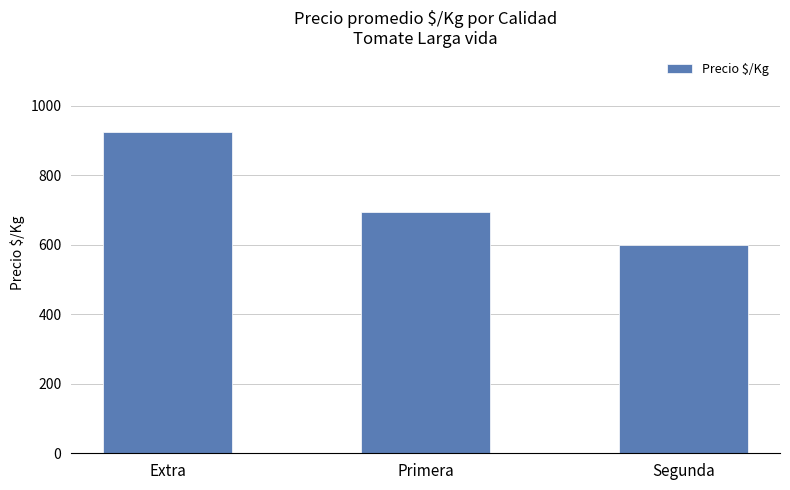

What is the change in value from Primera to Segunda?

-94